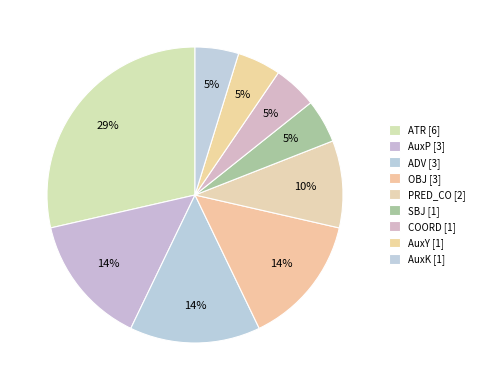

How many segments does this pie chart have?

9